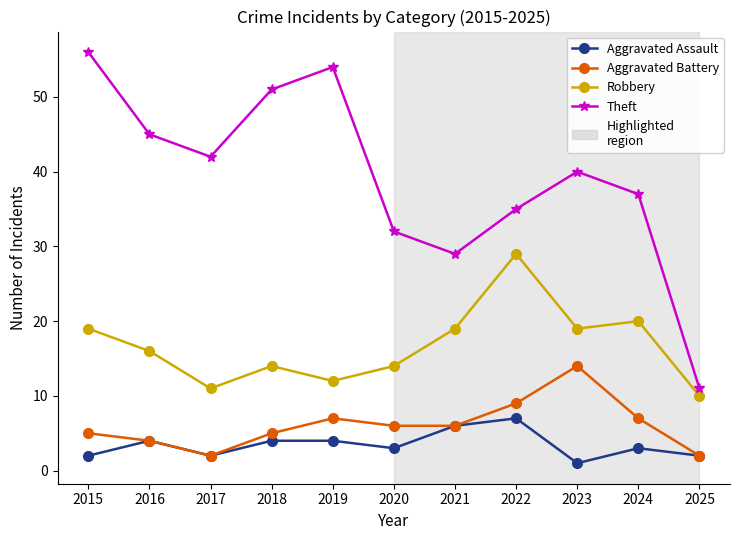

How many values in the Theft series are below 40?

5